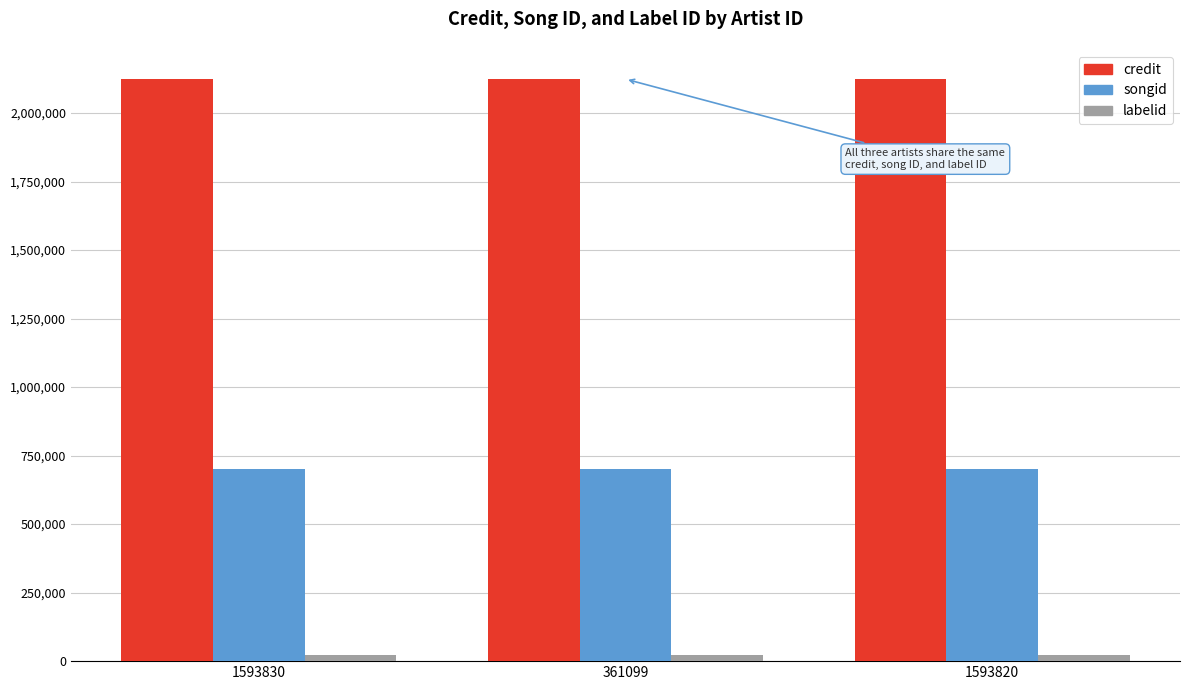

What is the value of the credit bar at the 3rd from the left?

2123906